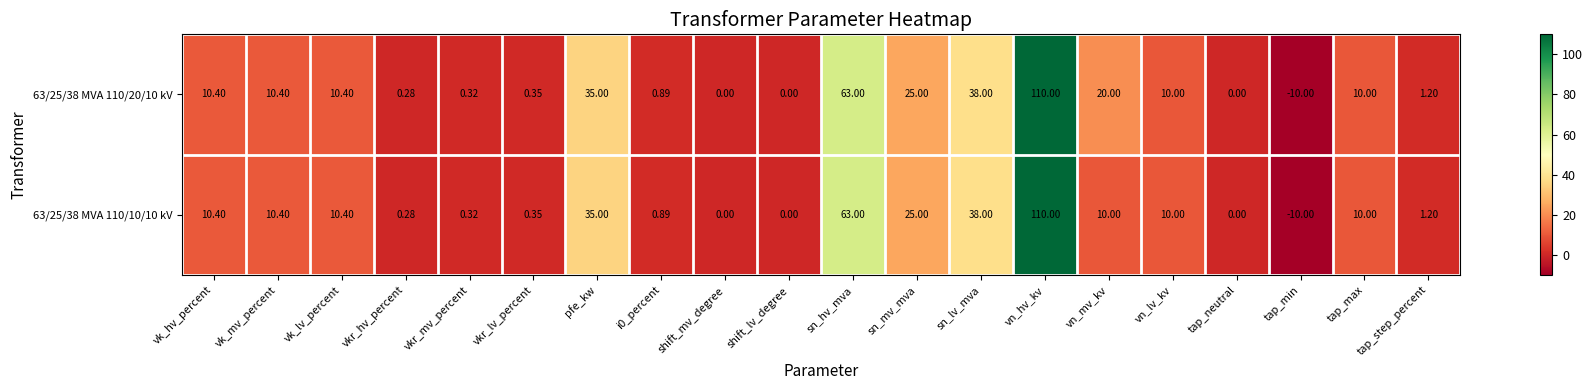

What is the maximum value shown in the chart?

110.0